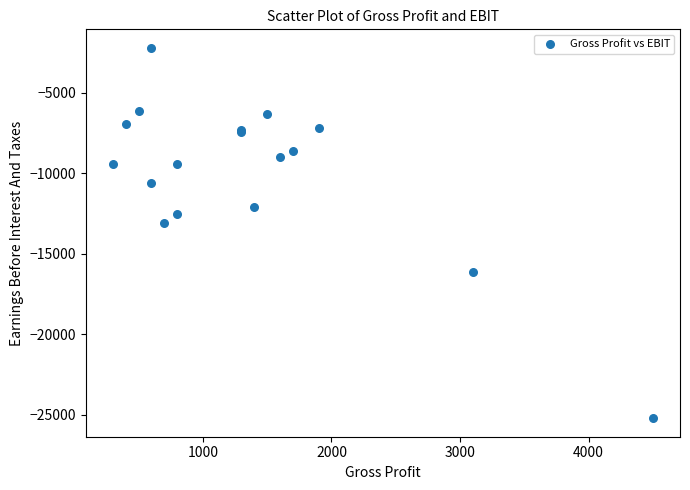

What Y value in the scatter plot is closest to -13700?

-13100